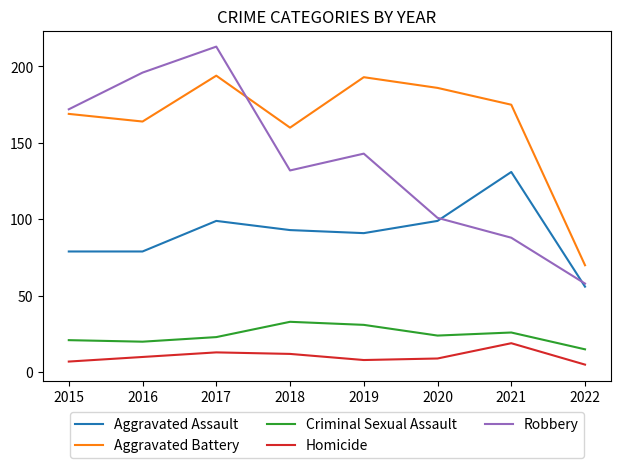

Which series changed the most between 2015 and 2017?

Robbery